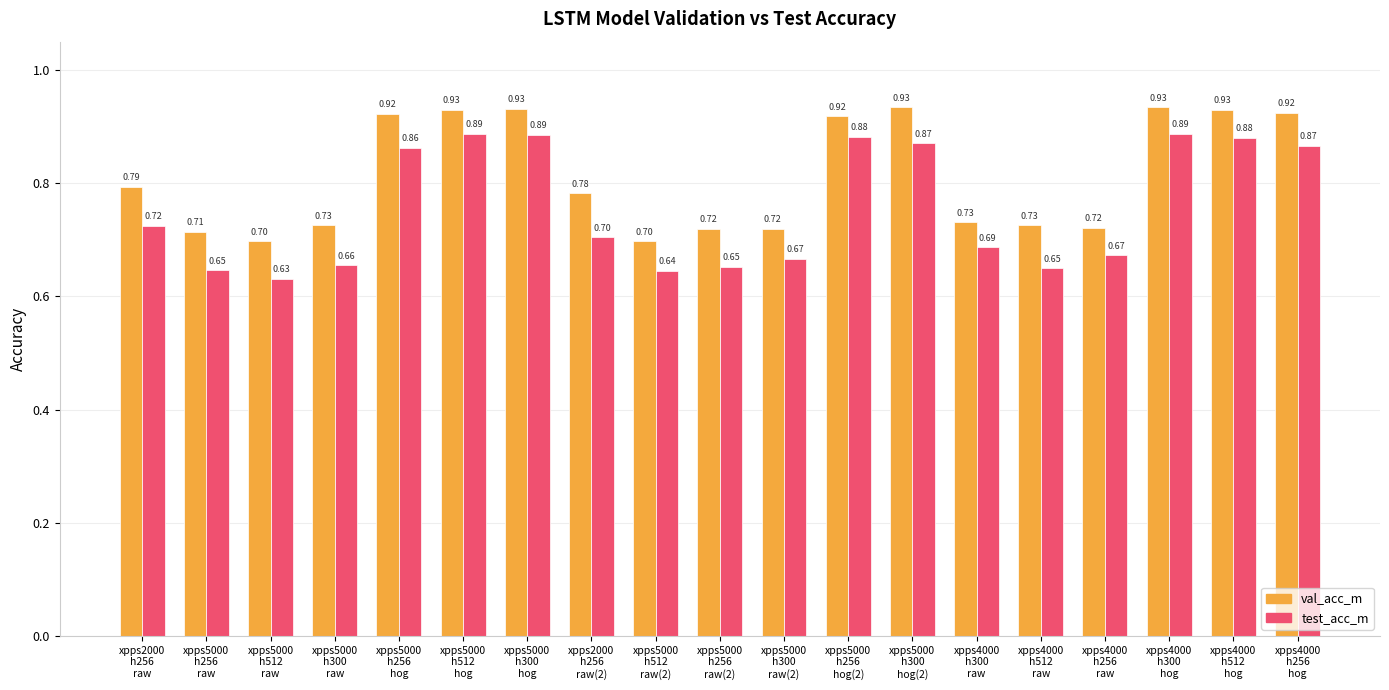

At how many categories does at least one series exceed 0?

19